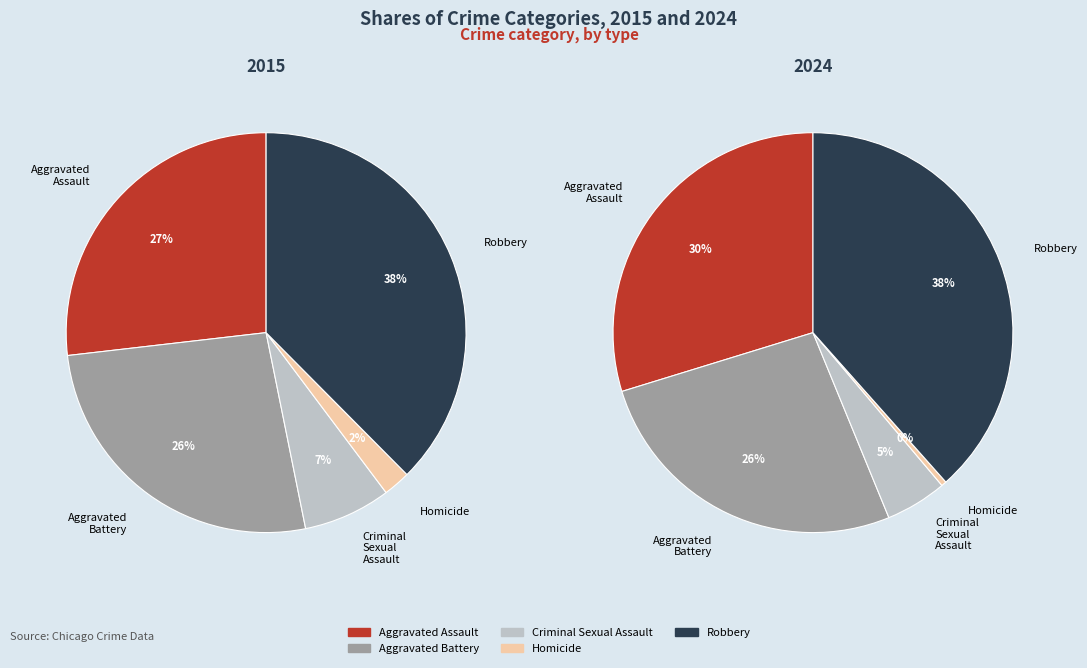

Do Homicide and Criminal Sexual Assault together represent more than half of the pie?

No